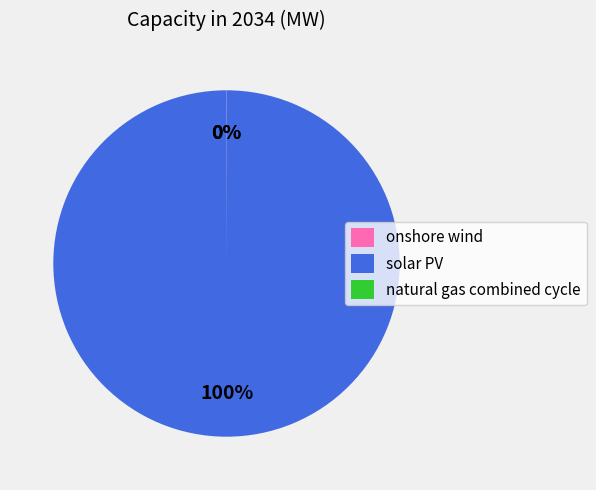

What is the largest slice in the pie chart?

solar PV